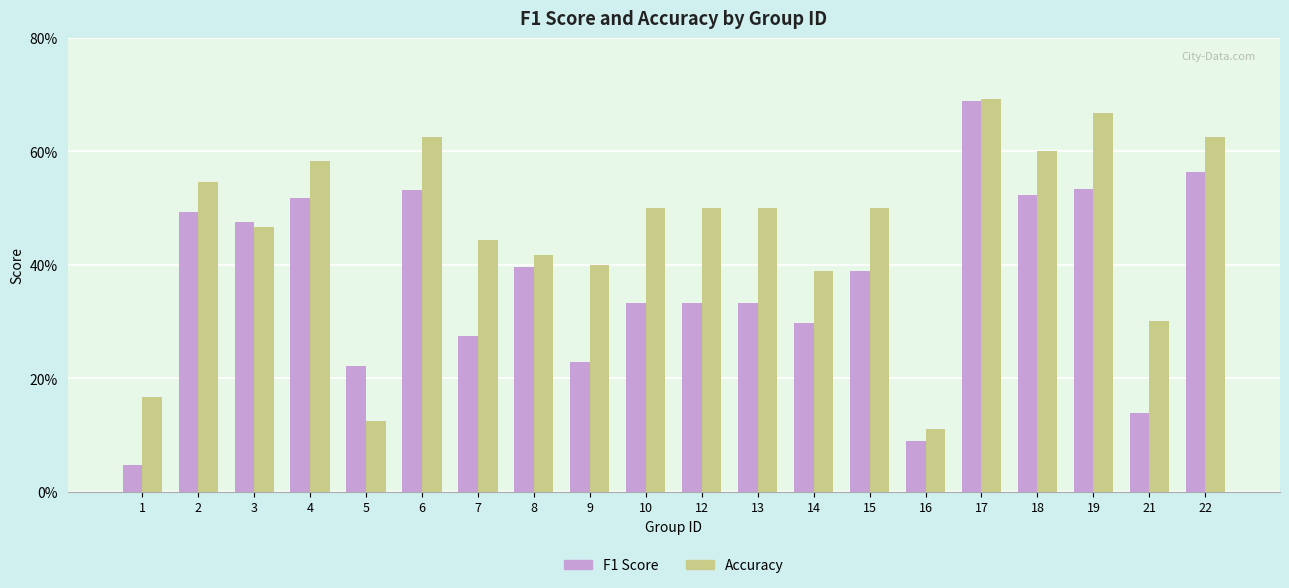

What is the value of the Accuracy bar at the 15th from the left?

0.1